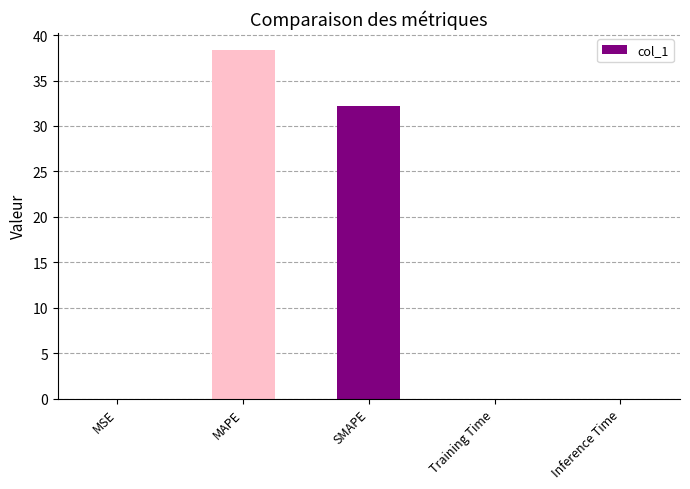

The chart shows a value of 0.0 at Inference Time. True or false?

True